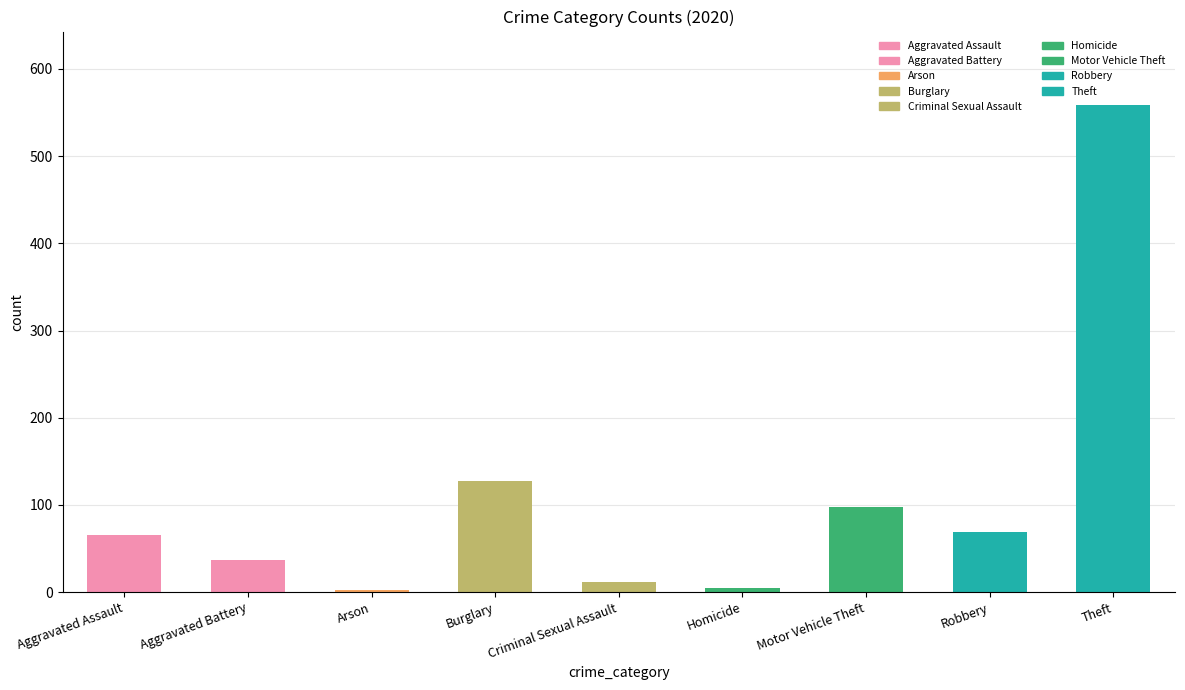

At which label is the value closest to 281?

Burglary